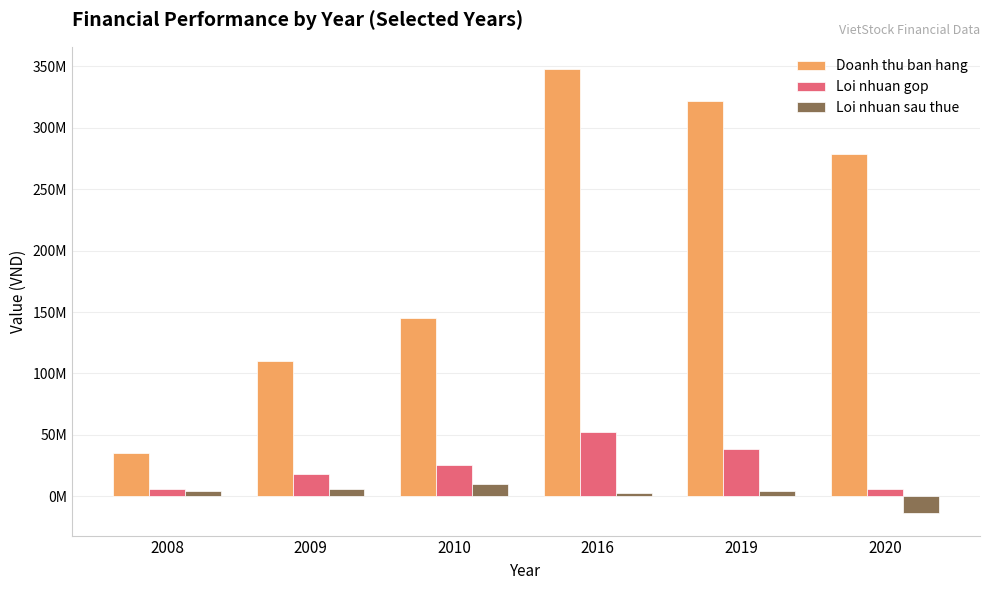

Which series has the largest total across all categories?

Doanh thu ban hang